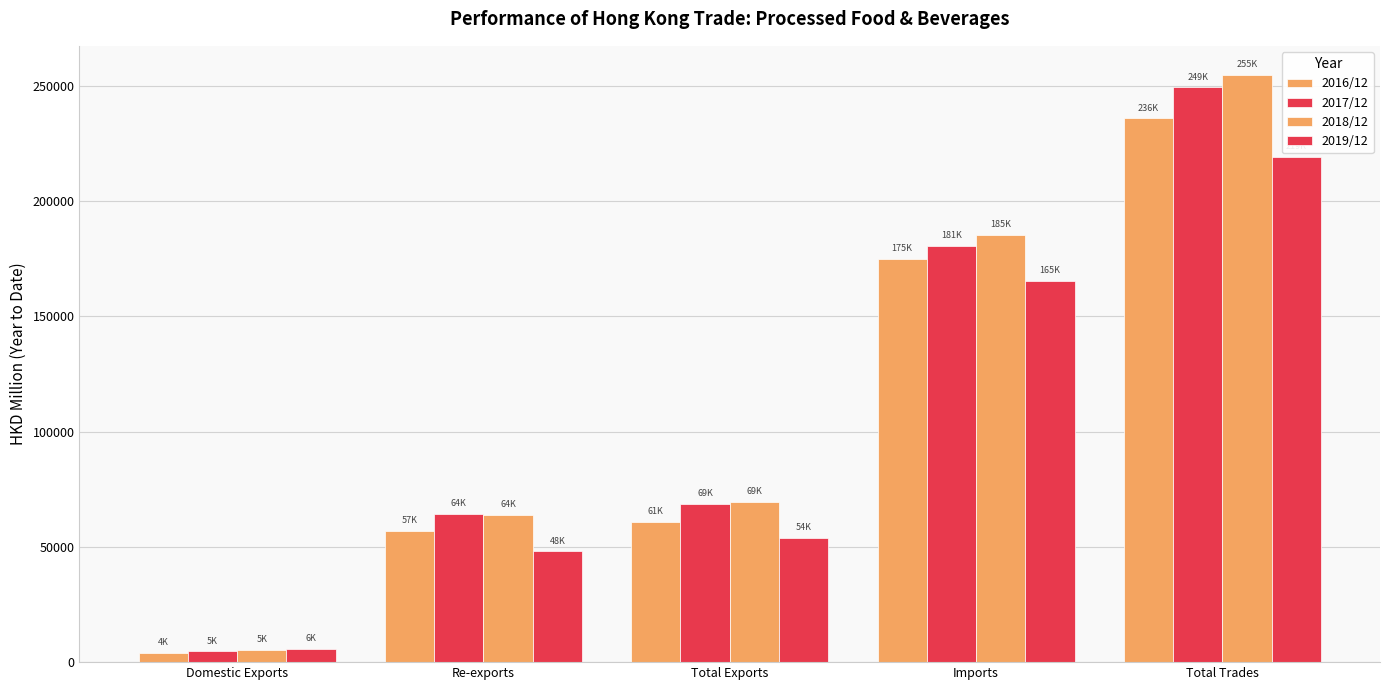

How many bars are there in total?

20